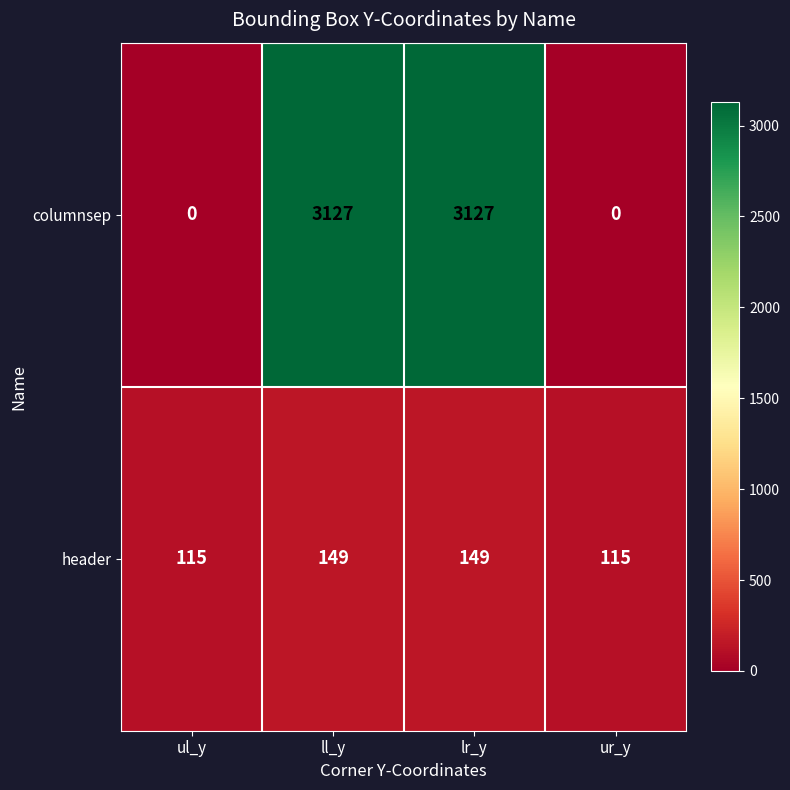

What is the average value of the columnsep series?

1564